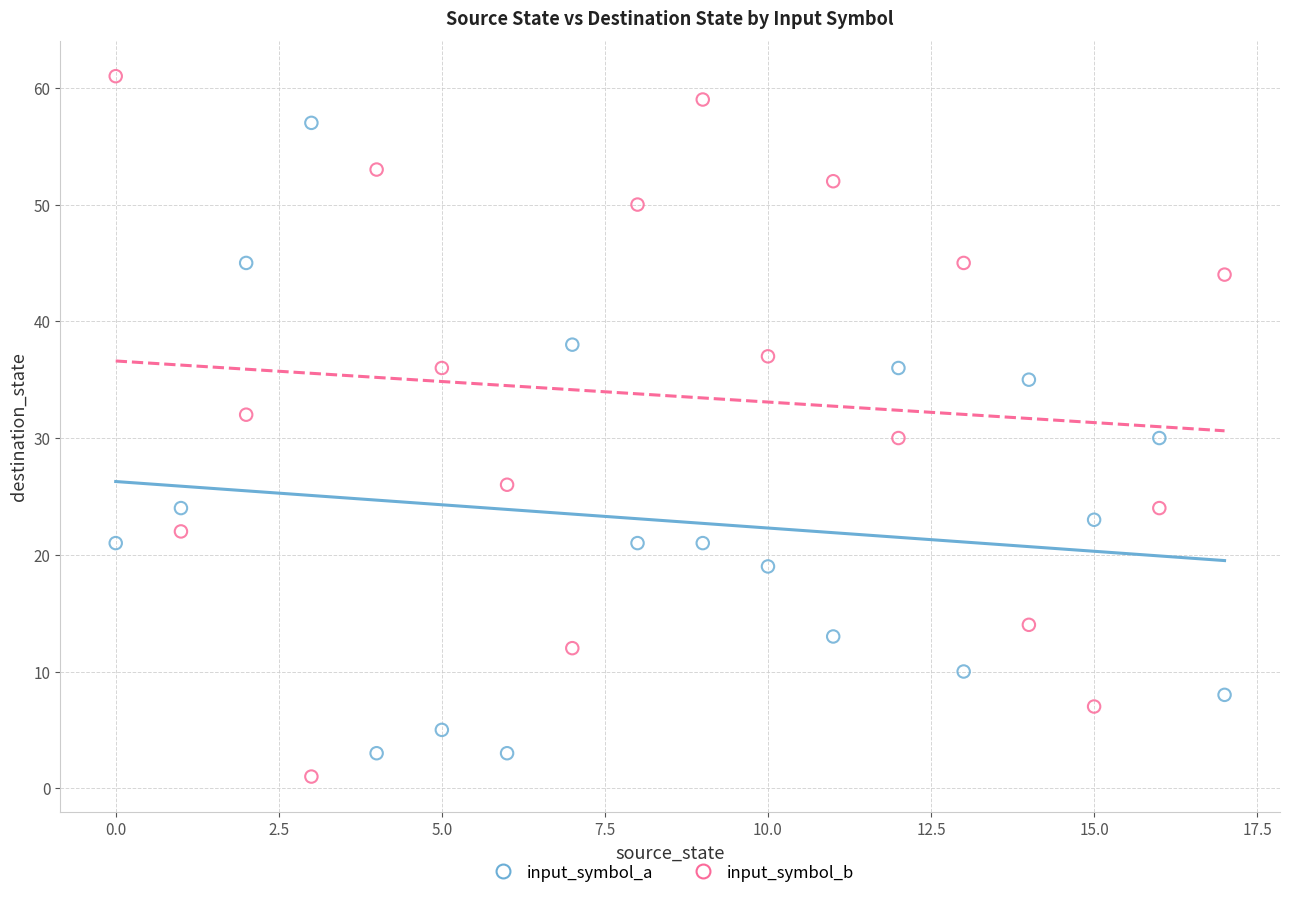

Which series contains the highest Y value?

input_symbol_b